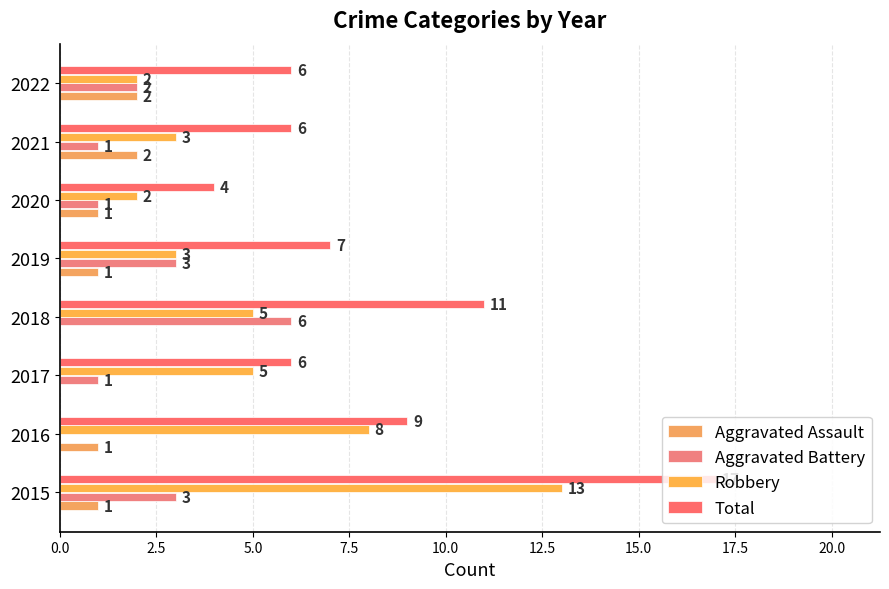

Reading left to right, what are all the values shown in this chart?

Aggravated Assault: 0.0=1	2.5=1	5.0=0	7.5=0	10.0=1	12.5=1	15.0=2	17.5=2
Aggravated Battery: 0.0=3	2.5=0	5.0=1	7.5=6	10.0=3	12.5=1	15.0=1	17.5=2
Robbery: 0.0=13	2.5=8	5.0=5	7.5=5	10.0=3	12.5=2	15.0=3	17.5=2
Total: 0.0=17	2.5=9	5.0=6	7.5=11	10.0=7	12.5=4	15.0=6	17.5=6